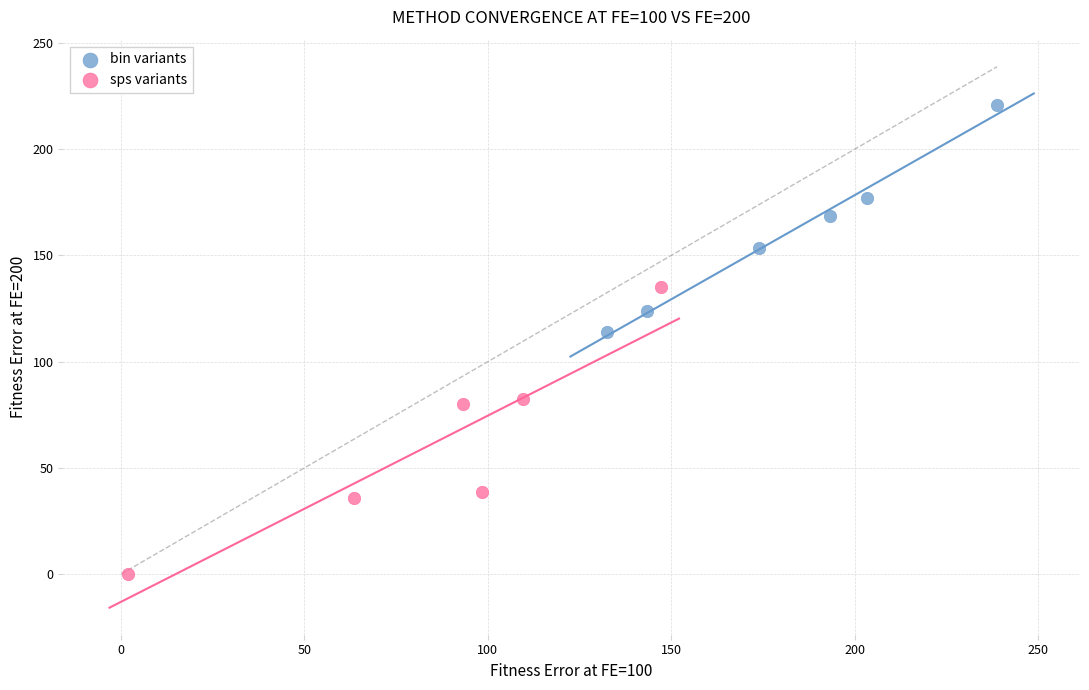

Which series reaches the minimum Y coordinate?

sps variants